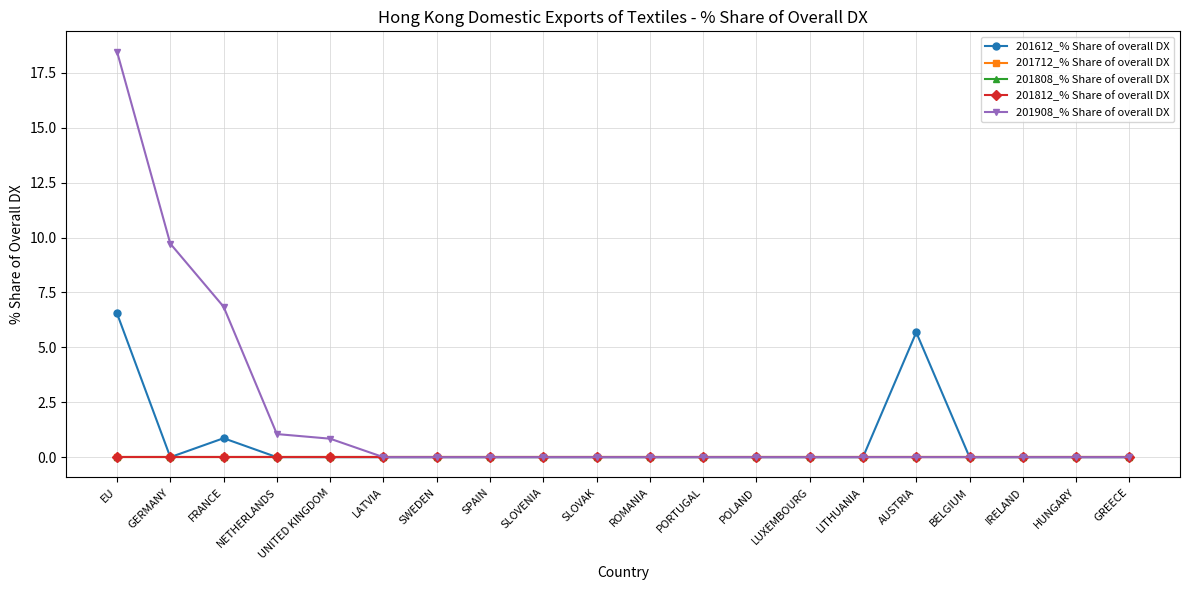

Reading right to left, list all the values displayed in this chart.

201612_% Share of overall DX: 0.0	0.0	0.0	0.0	5.7	0.0	0.0	0.0	0.0	0.0	0.0	0.0	0.0	0.0	0.0	0.0	0.0	0.9	0.0	6.5
201712_% Share of overall DX: 0.0	0.0	0.0	0.0	0.0	0.0	0.0	0.0	0.0	0.0	0.0	0.0	0.0	0.0	0.0	0.0	0.0	0.0	0.0	0.0
201808_% Share of overall DX: 0.0	0.0	0.0	0.0	0.0	0.0	0.0	0.0	0.0	0.0	0.0	0.0	0.0	0.0	0.0	0.0	0.0	0.0	0.0	0.0
201812_% Share of overall DX: 0.0	0.0	0.0	0.0	0.0	0.0	0.0	0.0	0.0	0.0	0.0	0.0	0.0	0.0	0.0	0.0	0.0	0.0	0.0	0.0
201908_% Share of overall DX: 0.0	0.0	0.0	0.0	0.0	0.0	0.0	0.0	0.0	0.0	0.0	0.0	0.0	0.0	0.0	0.8	1.1	6.8	9.7	18.5